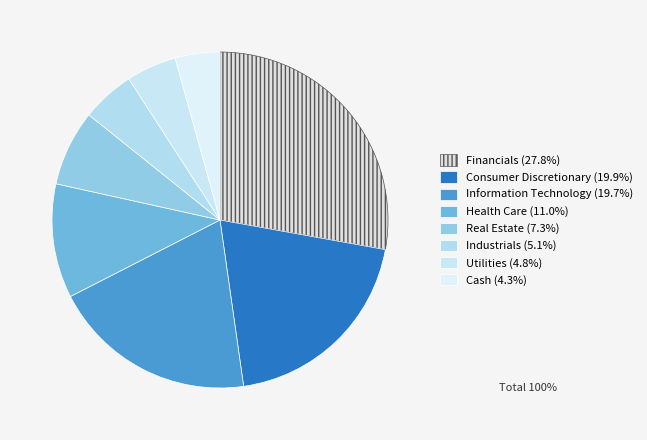

Is Financials the majority of the pie?

No